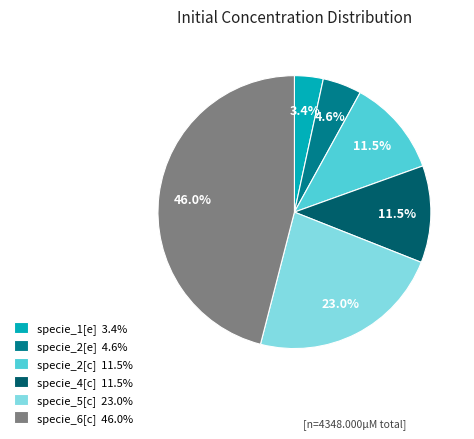

Which slice is the largest?

specie_6[c]